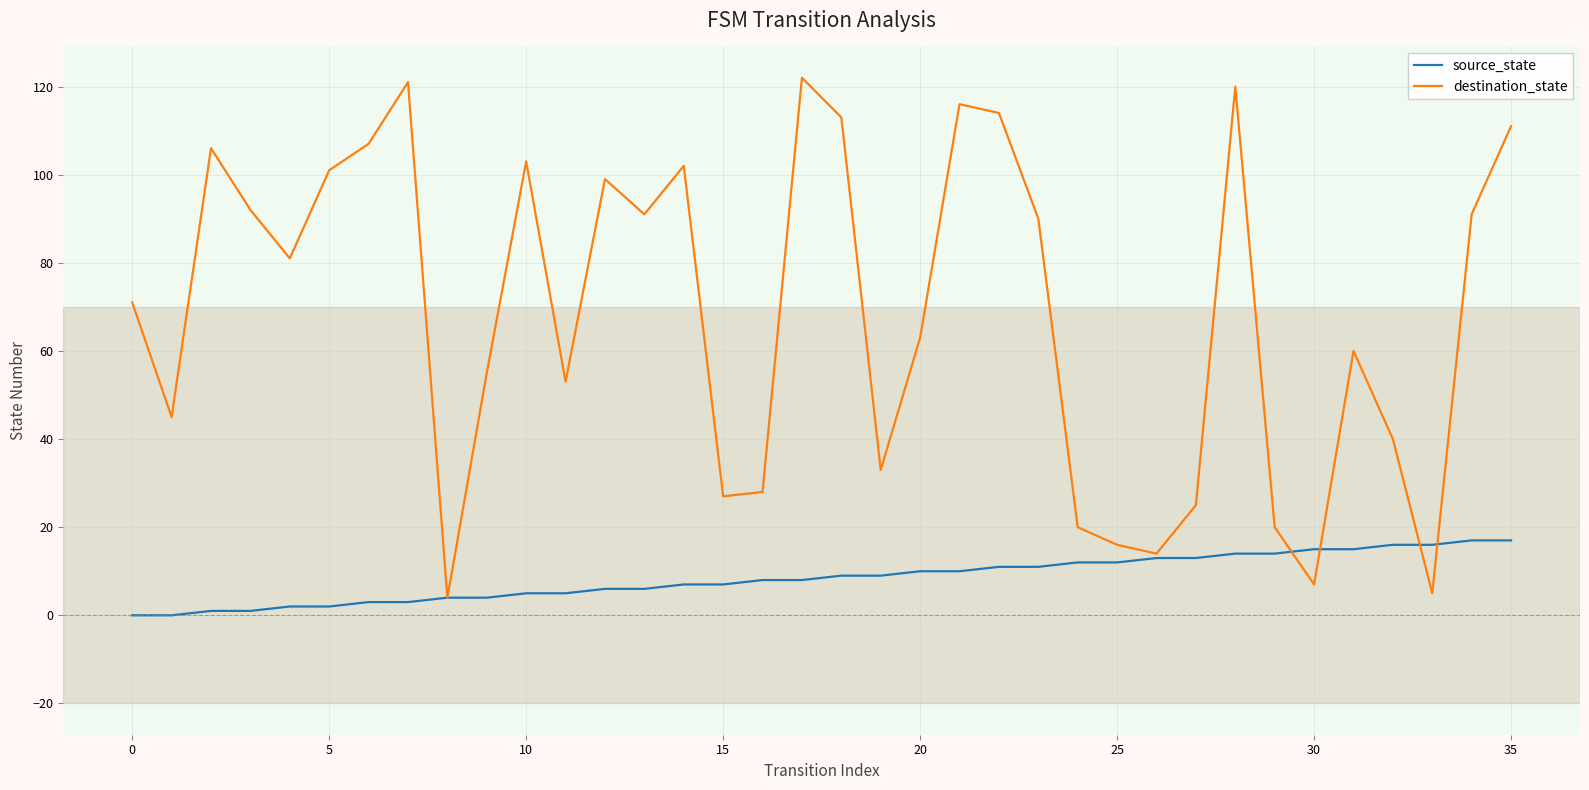

Rank the series by their average value, from lowest to highest.

source_state, destination_state